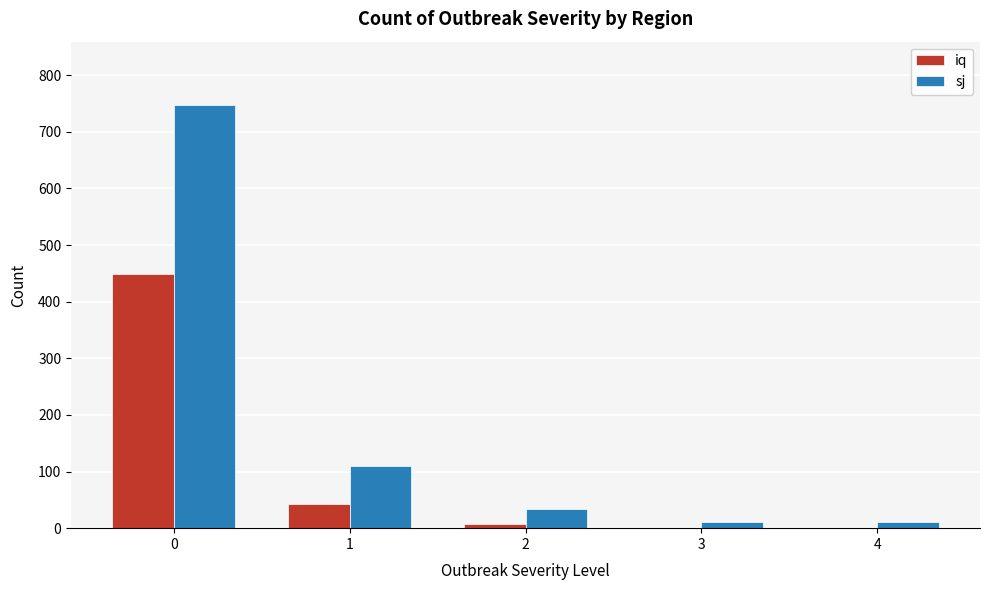

Reading left to right, list all the values displayed in this chart.

iq: 0=448	1=42	2=7	3=0	4=0
sj: 0=747	1=110	2=34	3=11	4=11